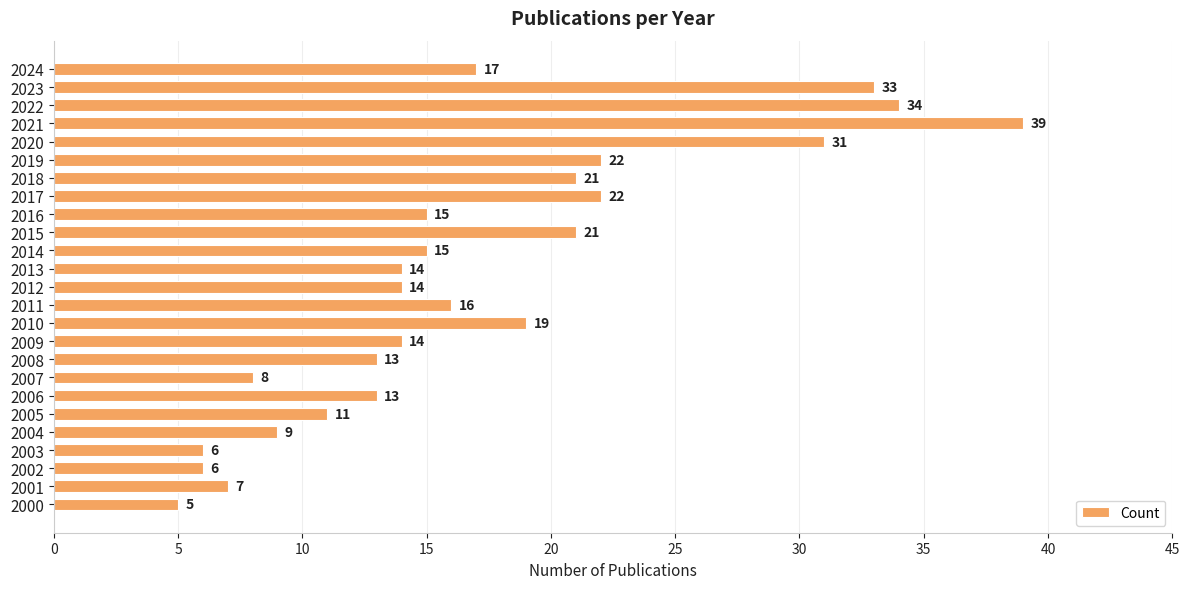

What is the sum of all values?

425